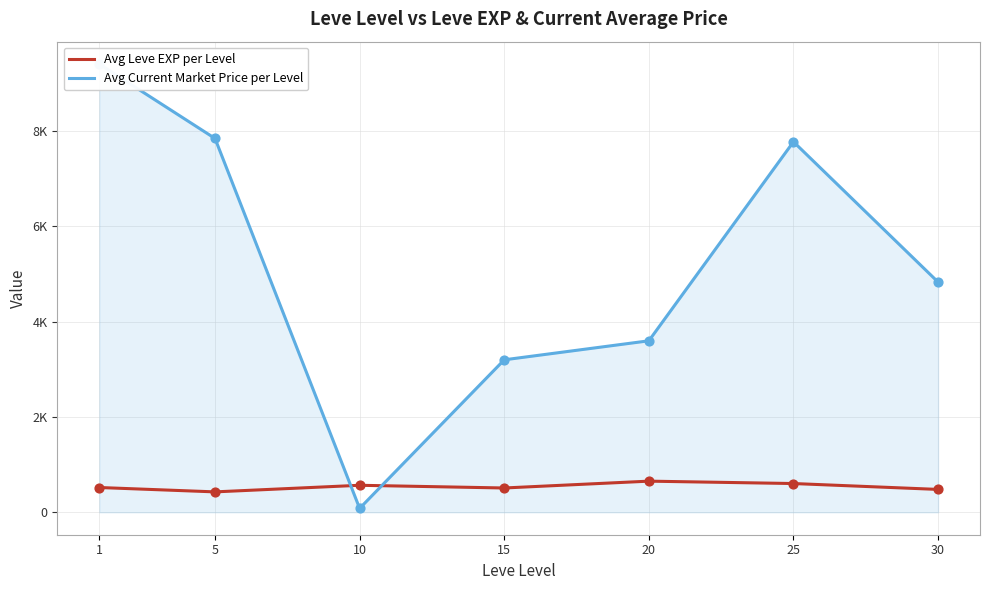

At which category is the sum across all series the highest?

1